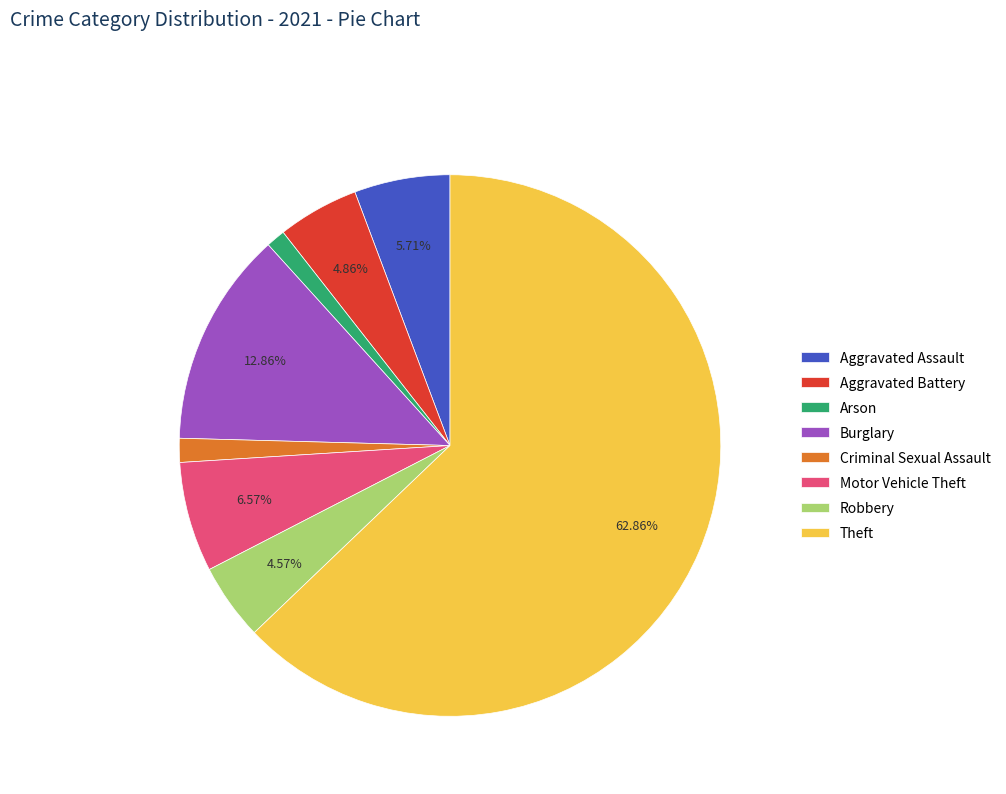

True or false: Burglary accounts for 13% of the total.

True